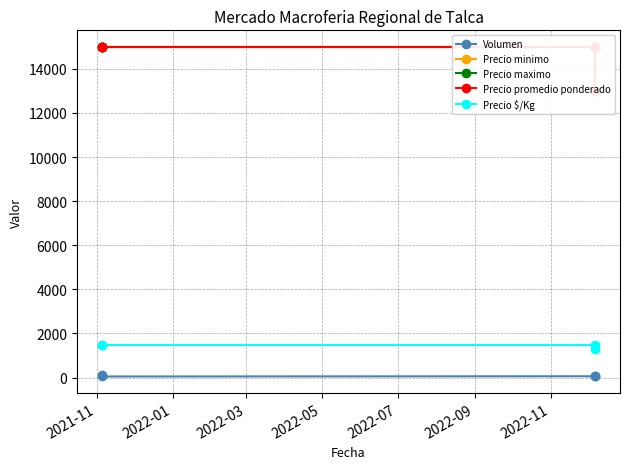

What are all the series names shown in the legend?

Volumen, Precio minimo, Precio maximo, Precio promedio ponderado, Precio $/Kg